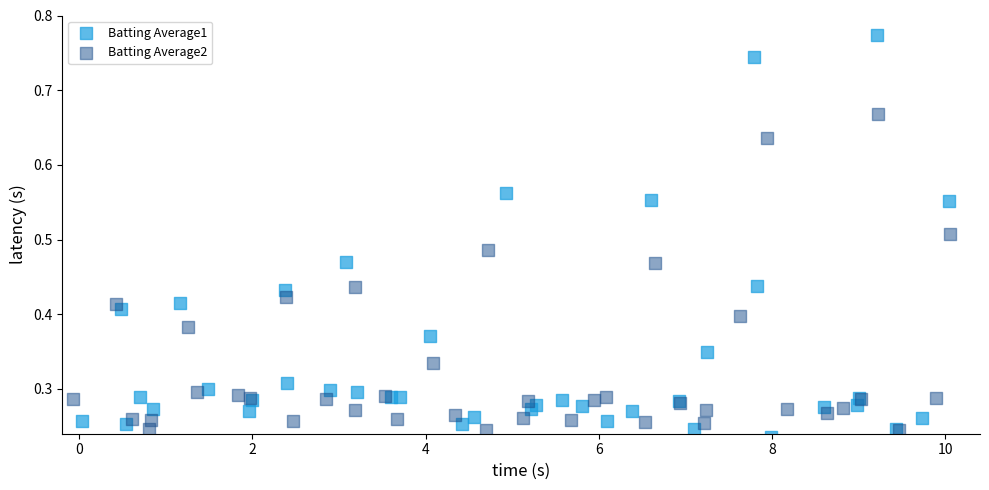

Which series has the widest spread of Y values?

Batting Average1